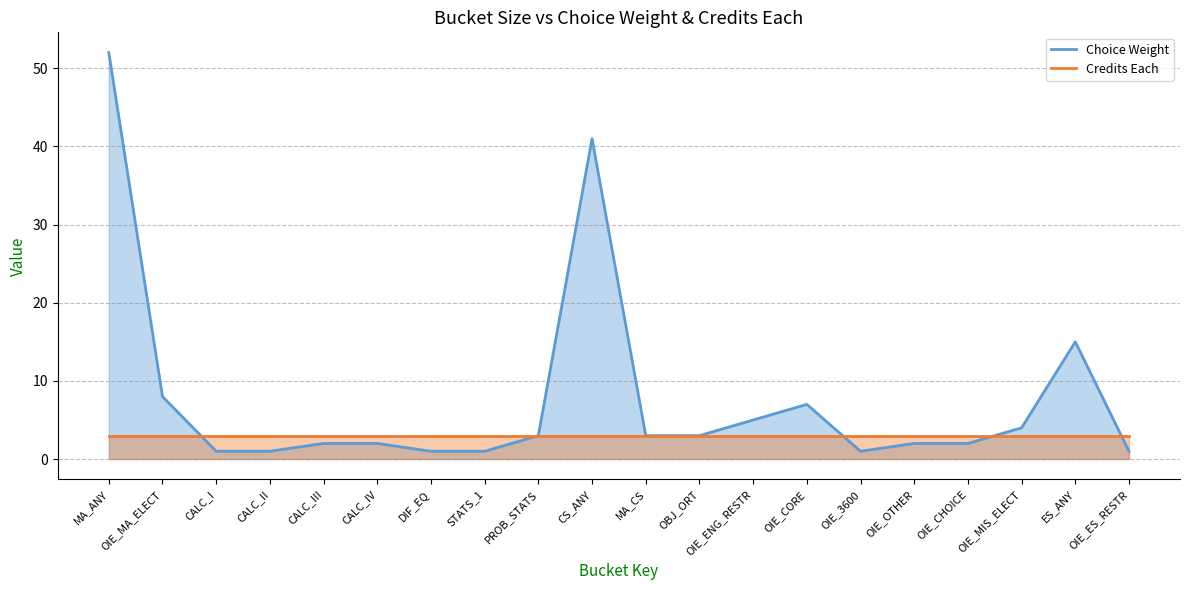

What is the ratio of the value at CALC_IV to the value at PROB_STATS?

0.7